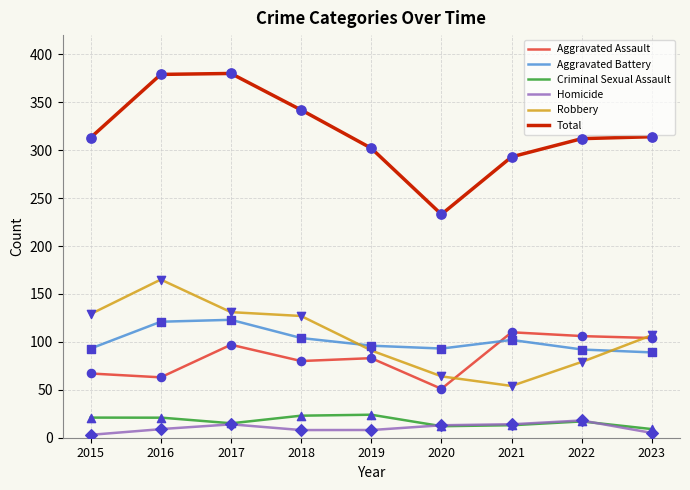

At how many categories does at least one series exceed 253?

8